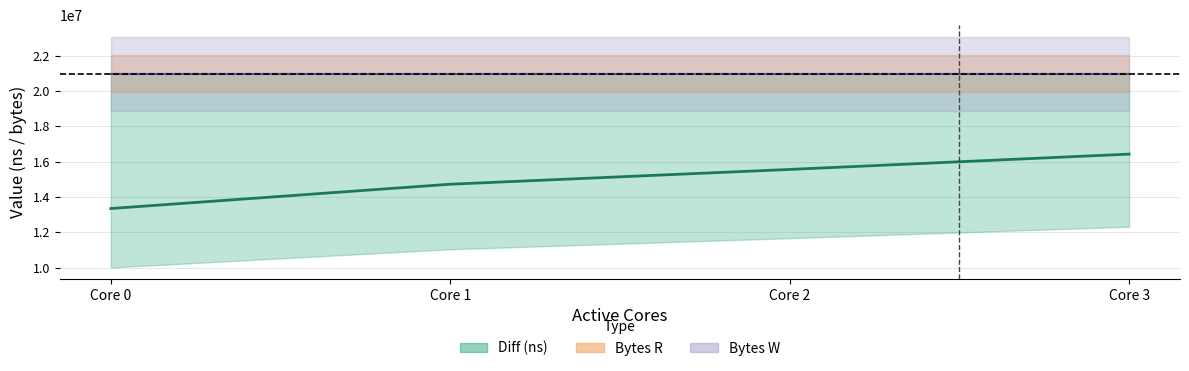

True or false: Diff (ns) and Bytes R center intersect in this chart.

False